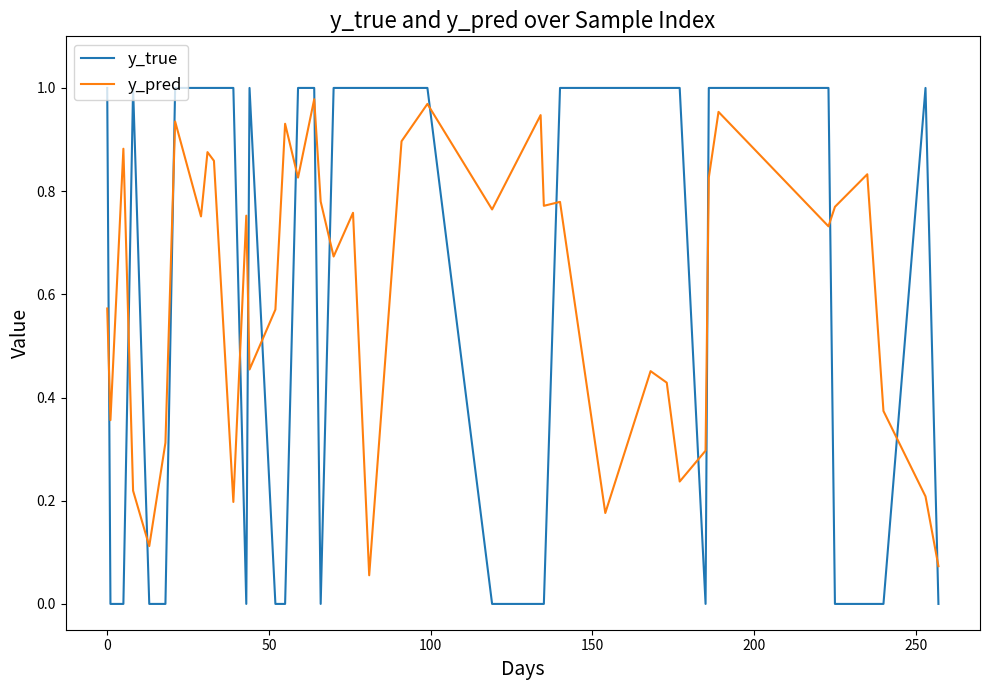

True or false: y_pred has more than 1 interior local peaks.

True